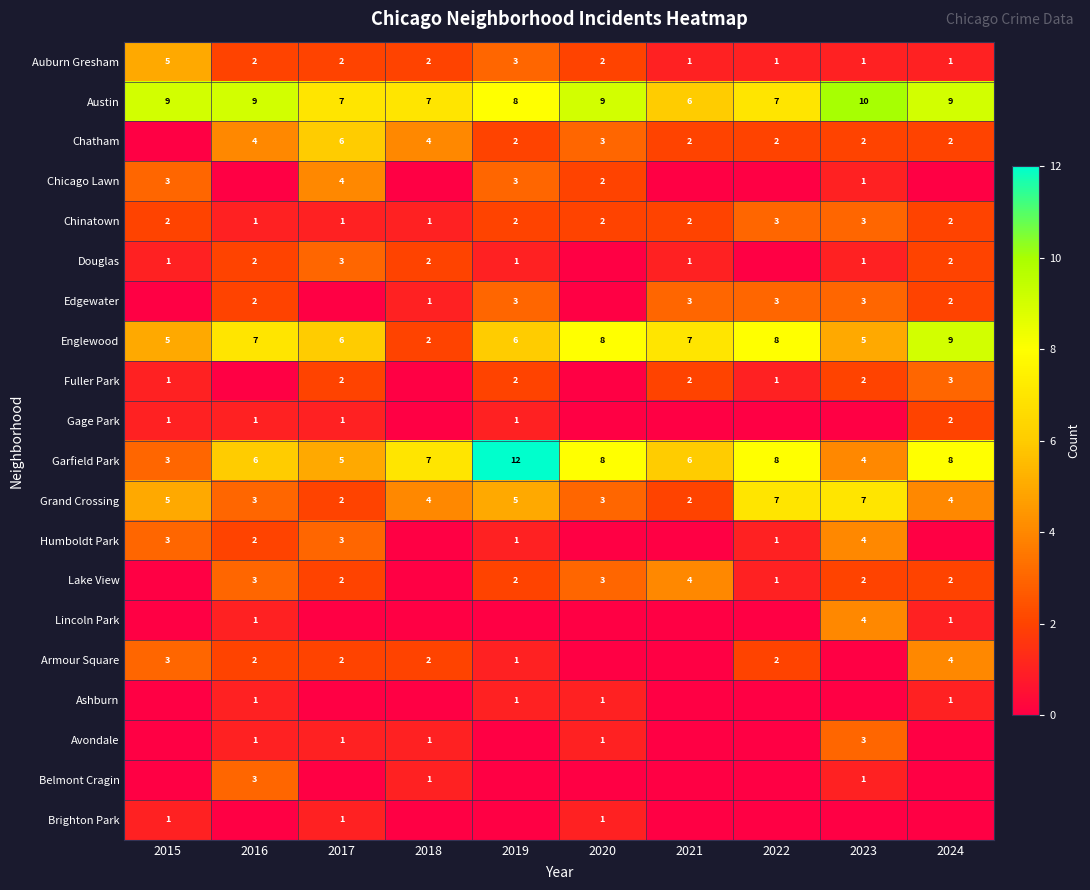

The Edgewater series shows 3 at 2022. True or false?

True